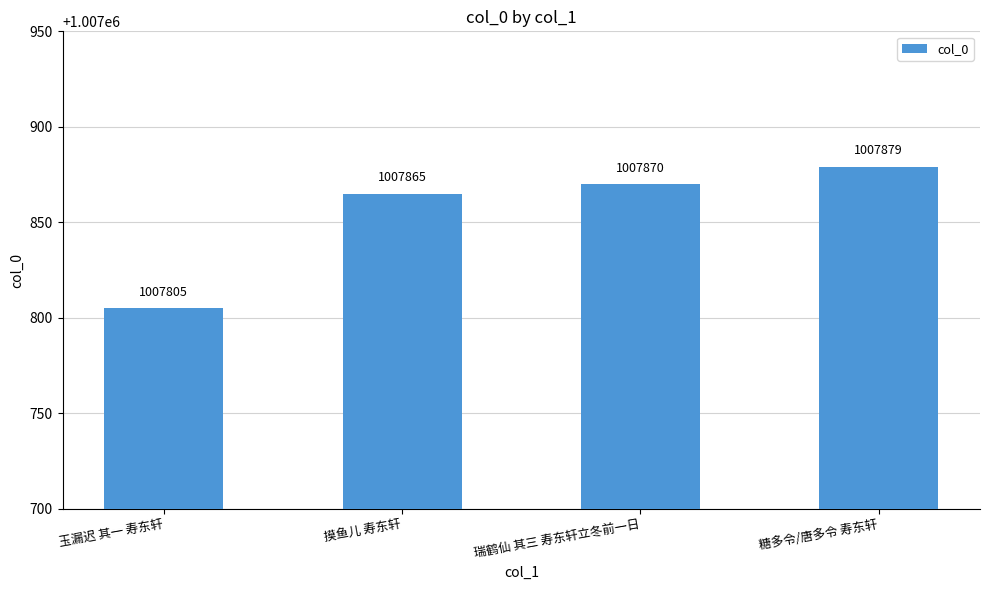

How many bars are there in total?

4